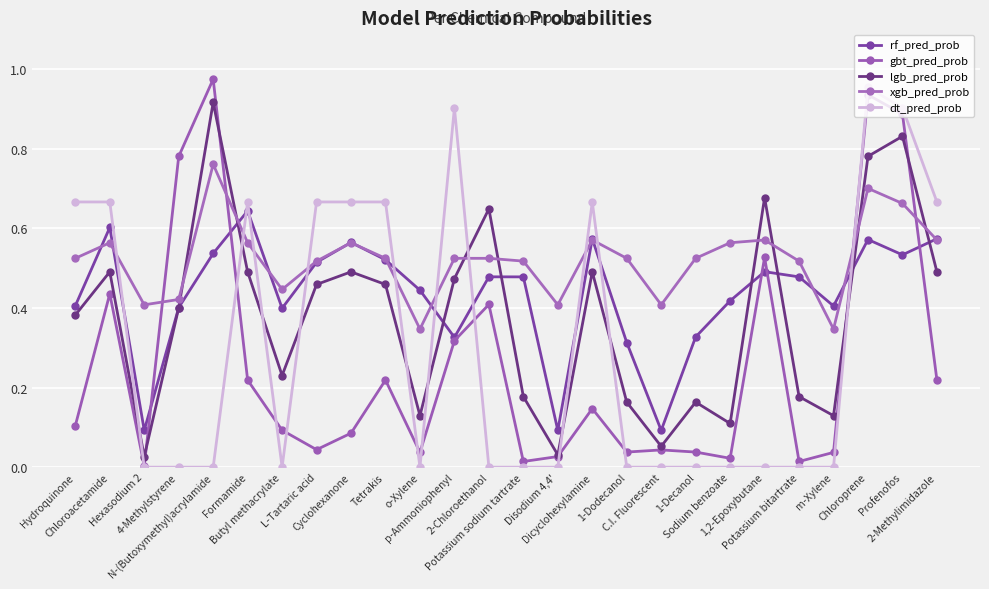

What is the approximate value of lgb_pred_prob at Formamide?

0.5